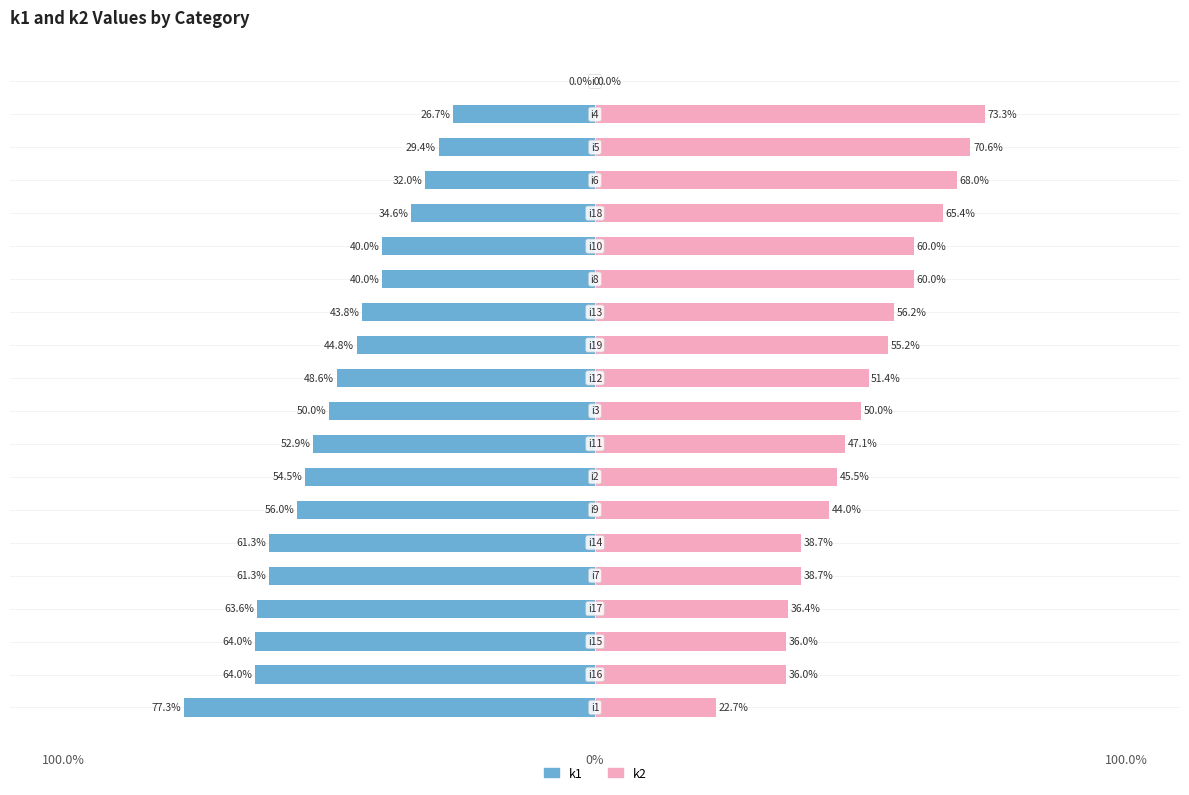

What are all the series names shown in the legend?

k1, k2